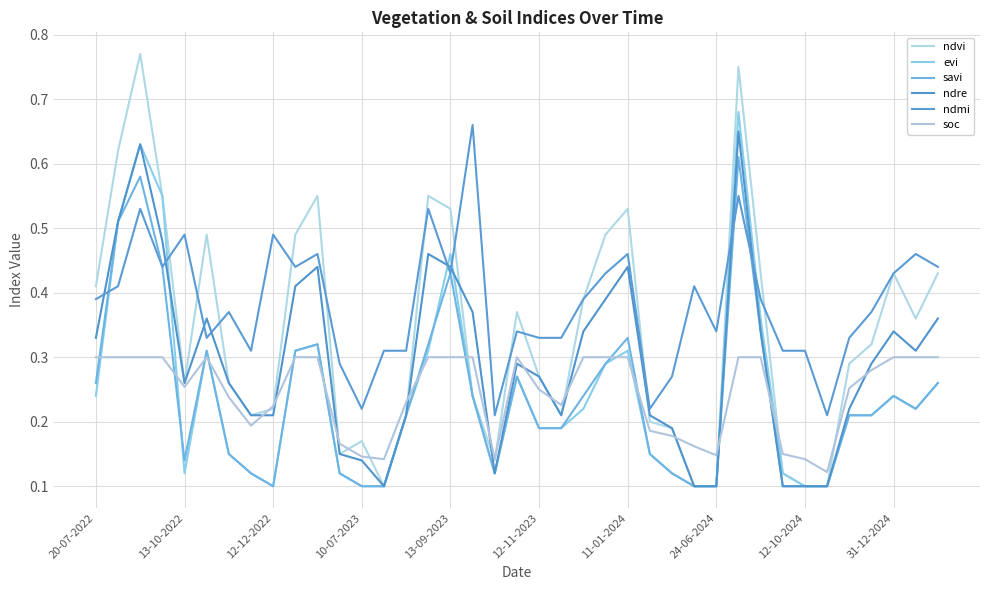

At which category is the sum across all series the highest?

29